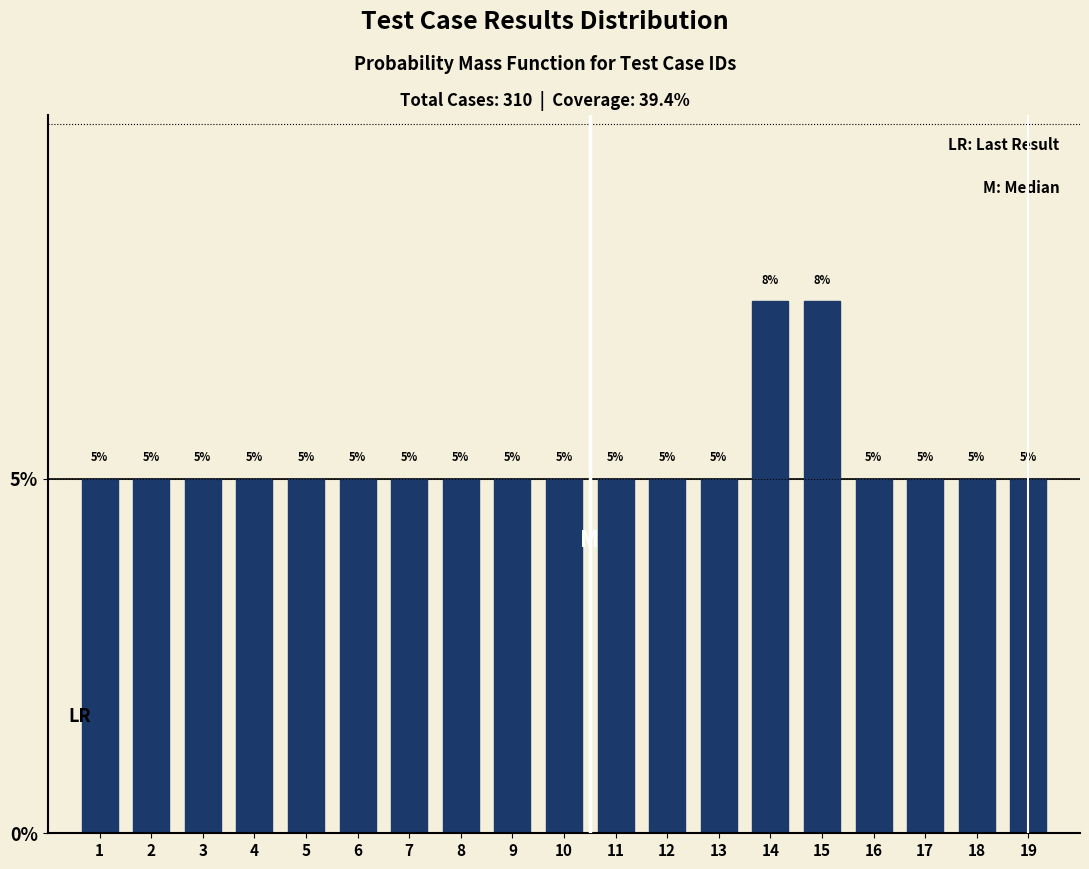

What is the sum of the values at 10 and 11?

10.0